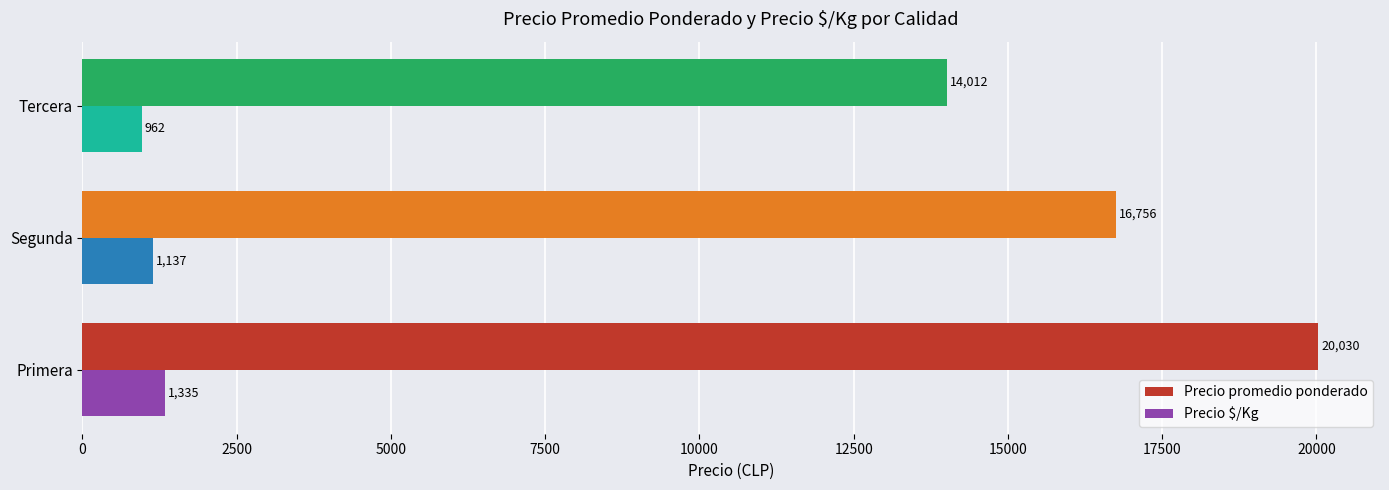

At which category does the chart reach its minimum across all series?

Tercera